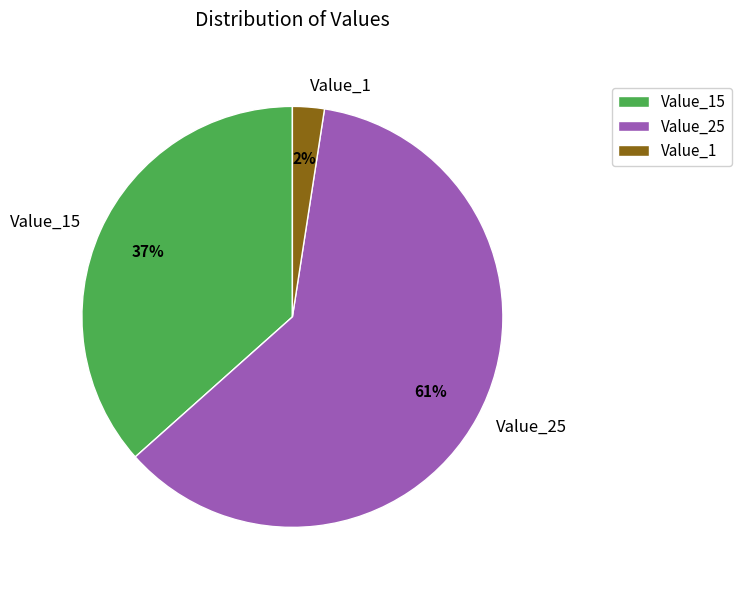

The Value_1 slice represents 15% of the pie. True or false?

False